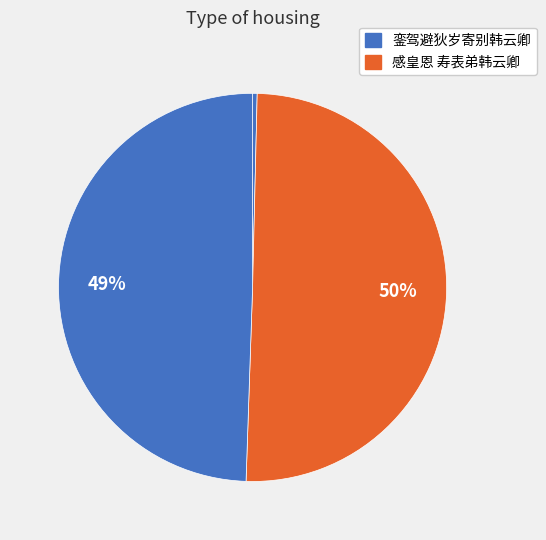

Which category has the smallest portion of the pie?

銮驾避狄岁寄别韩云卿